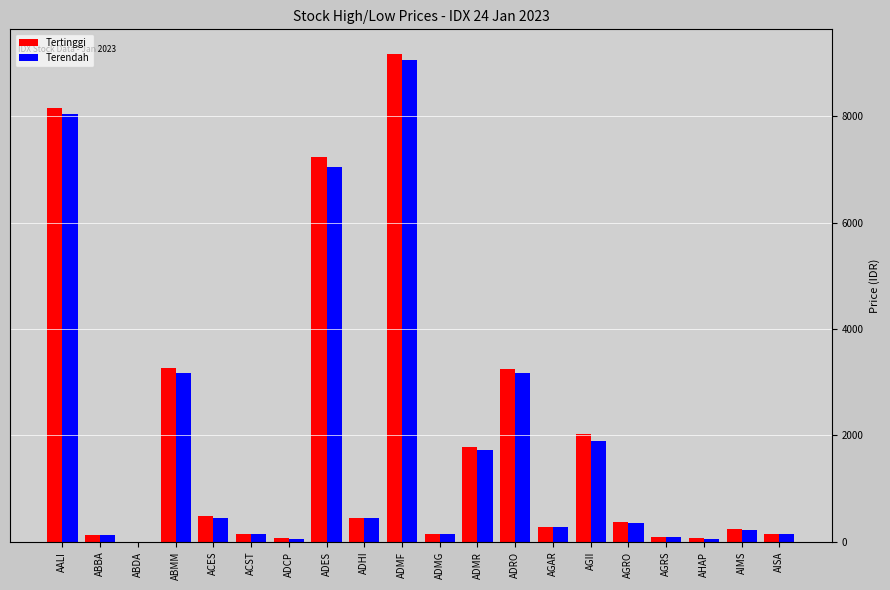

What is the greatest value displayed?

9175